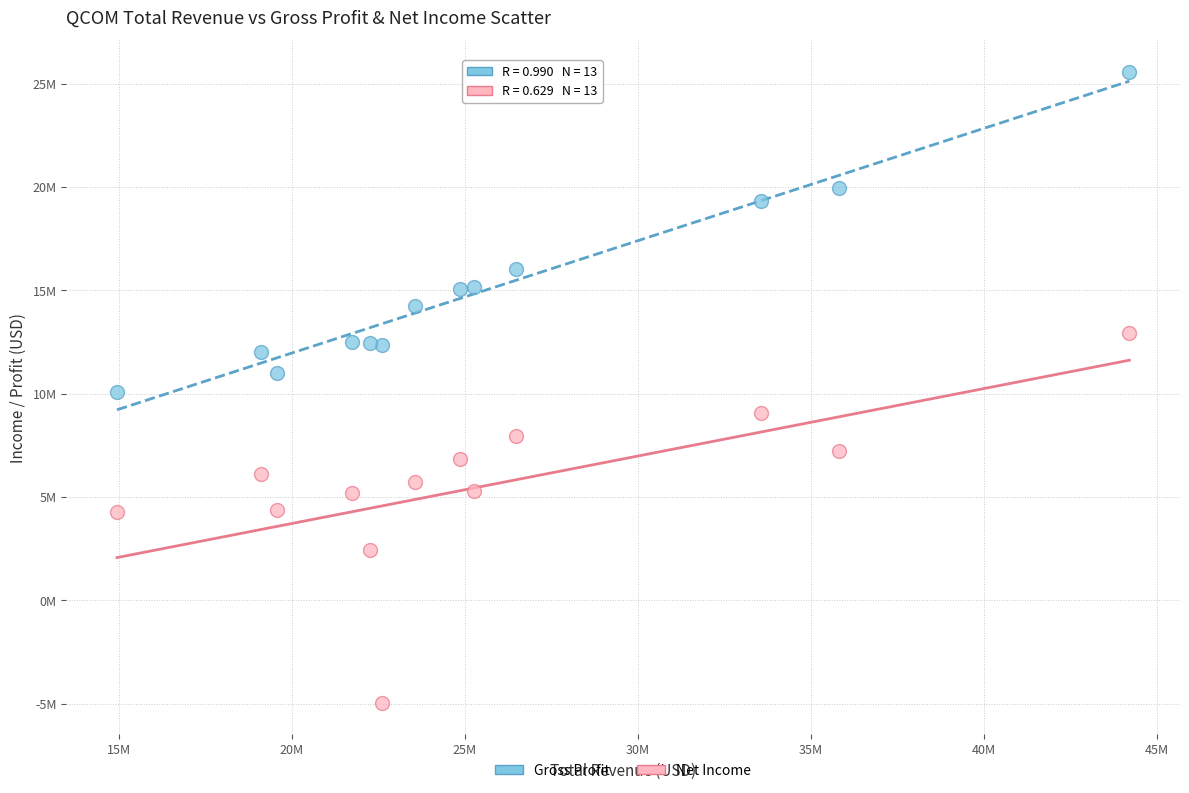

What are all the series names shown in the legend?

Gross Profit, Net Income